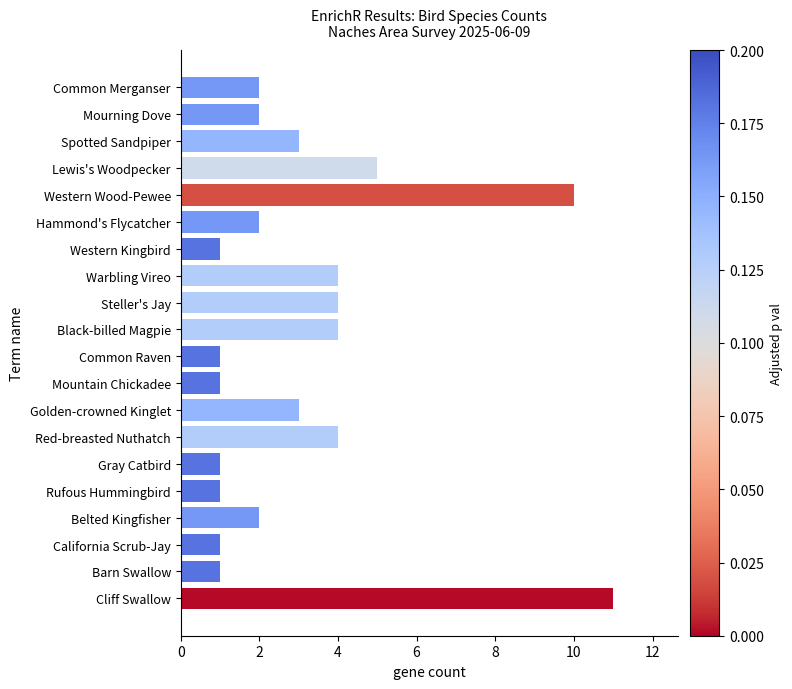

What is the average value?

3